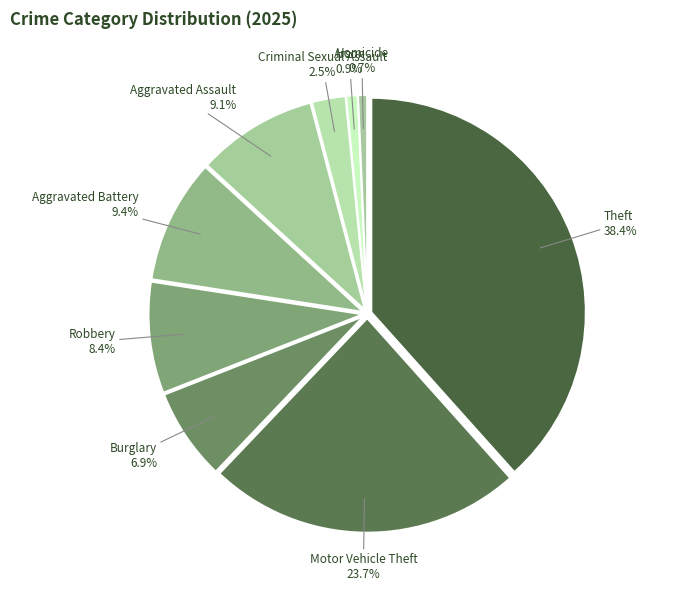

True or false: Aggravated Battery accounts for 1% of the total.

False